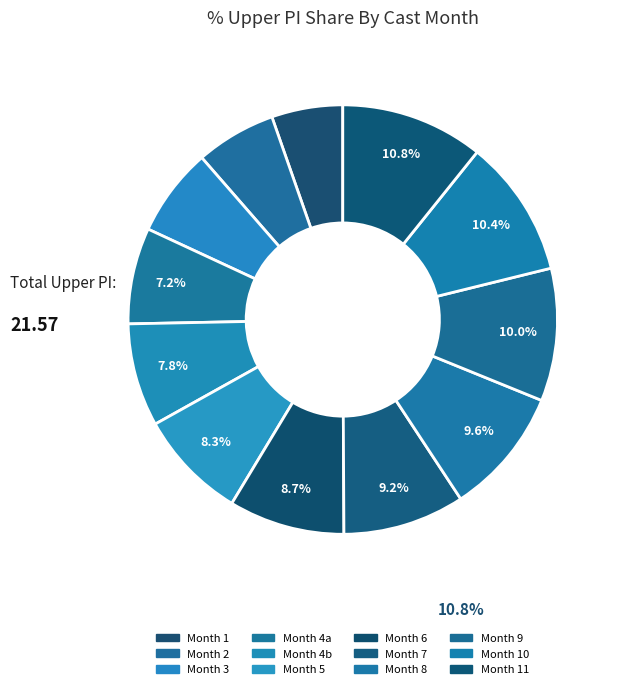

How many segments does this pie chart have?

12